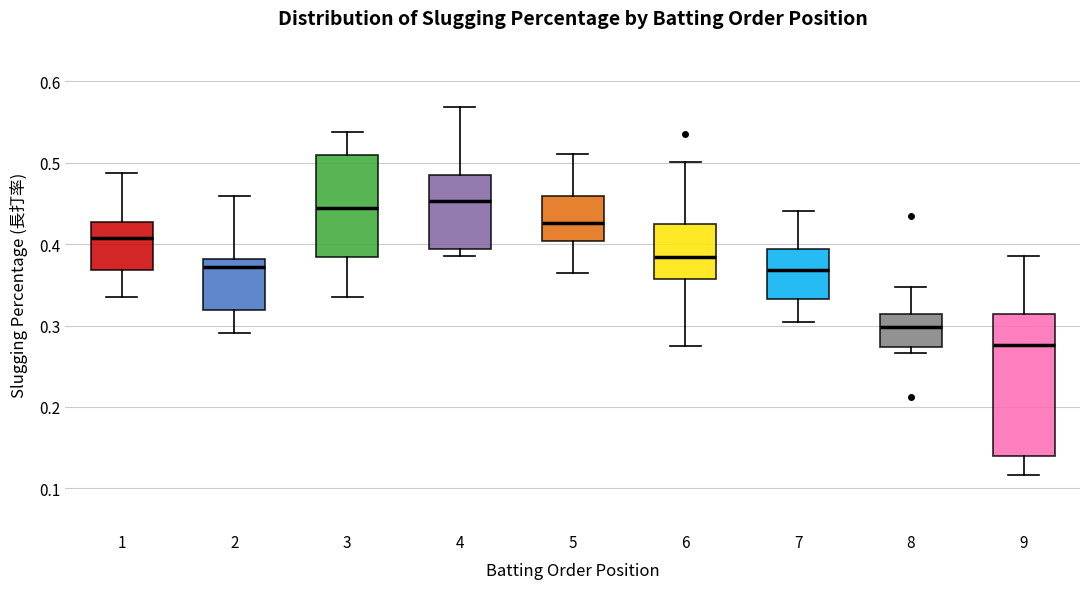

Comparing the boxes themselves (not the whiskers), which one is the tallest?

9